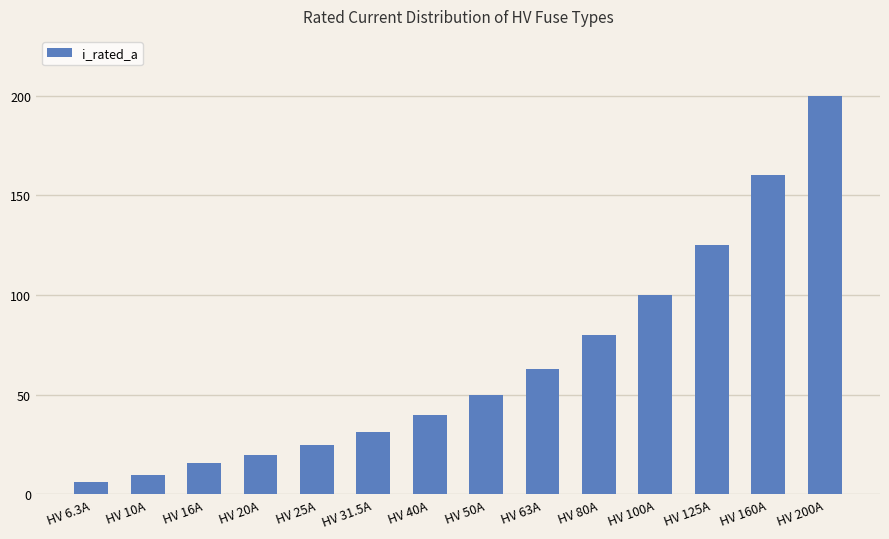

Where is the data nearest to the value 103?

HV 100A